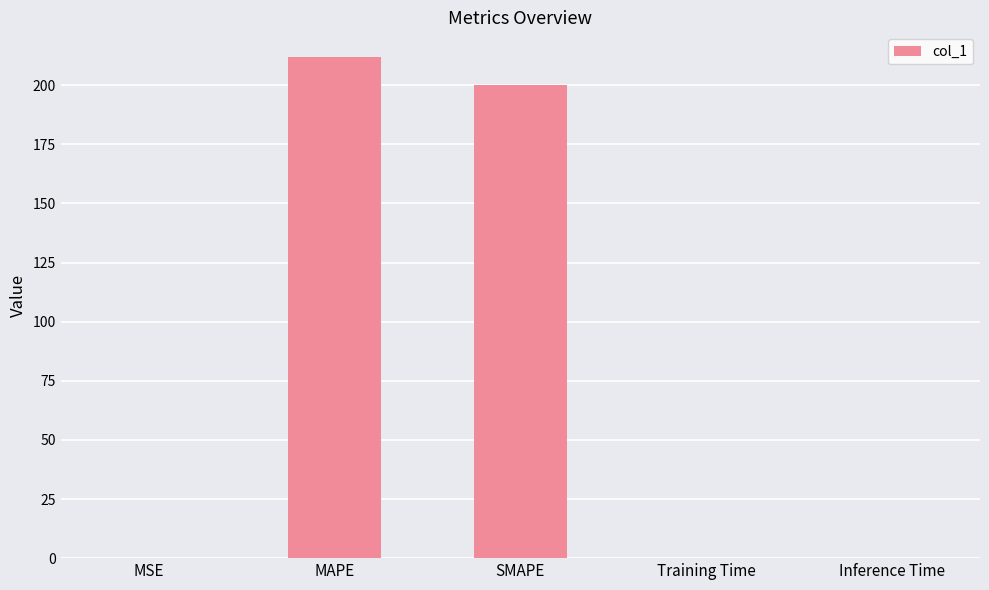

What is the sum of the values at Inference Time and SMAPE?

200.0